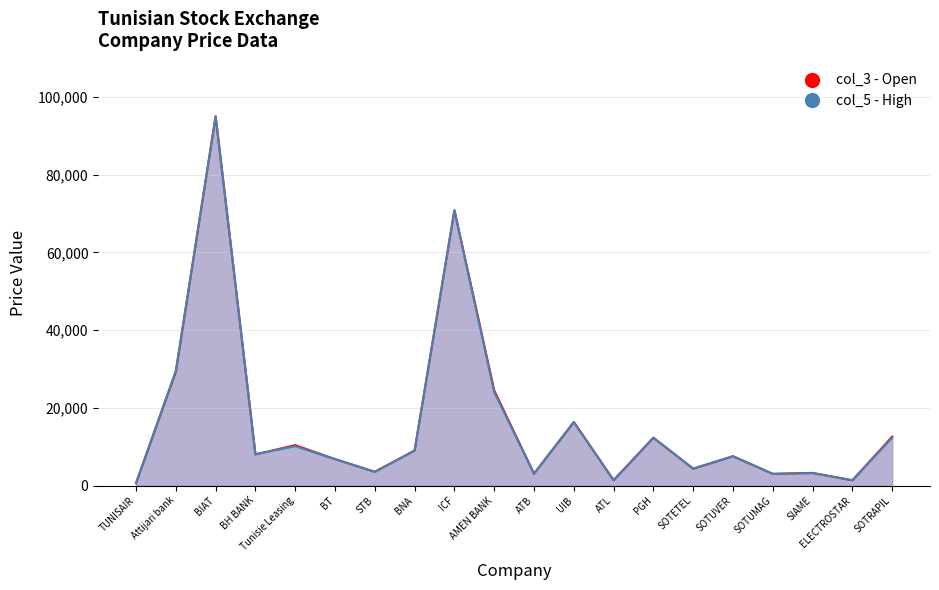

What is the value of the col_5 line point at the 5th from the left?

10100